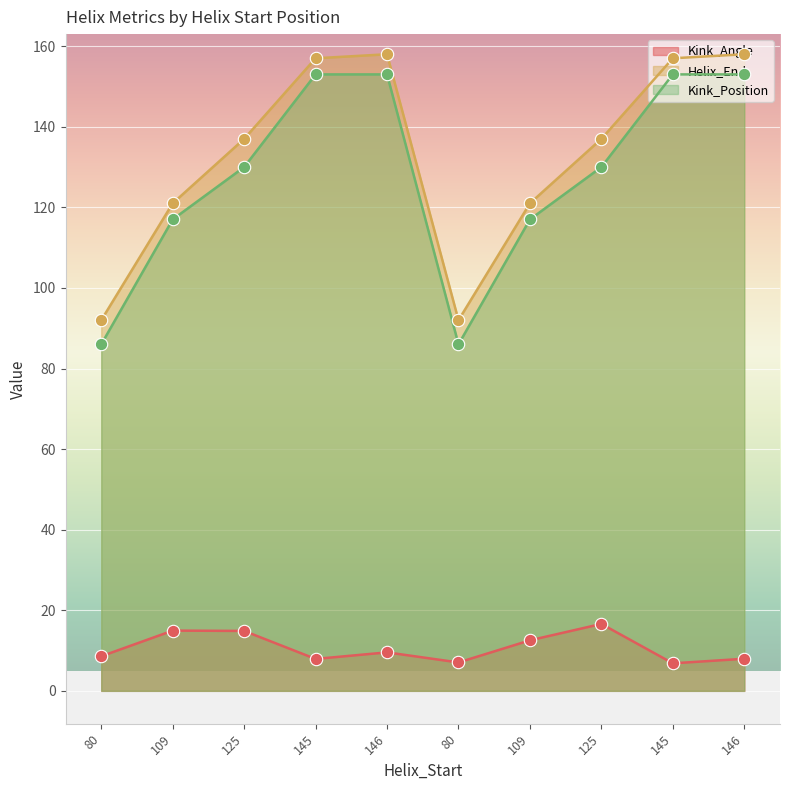

At which category is the sum across all series the highest?

146